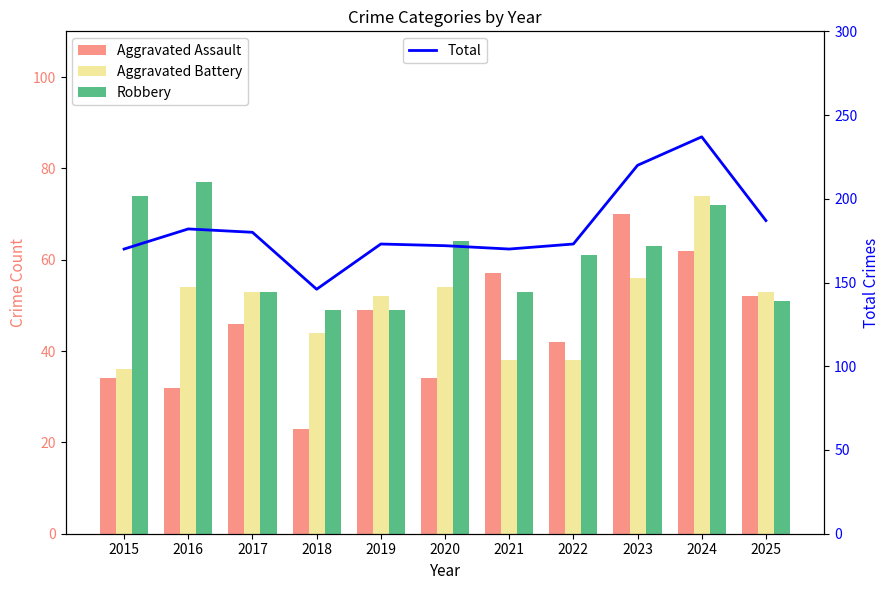

What is the difference between the second highest and minimum values in the Total series?

74